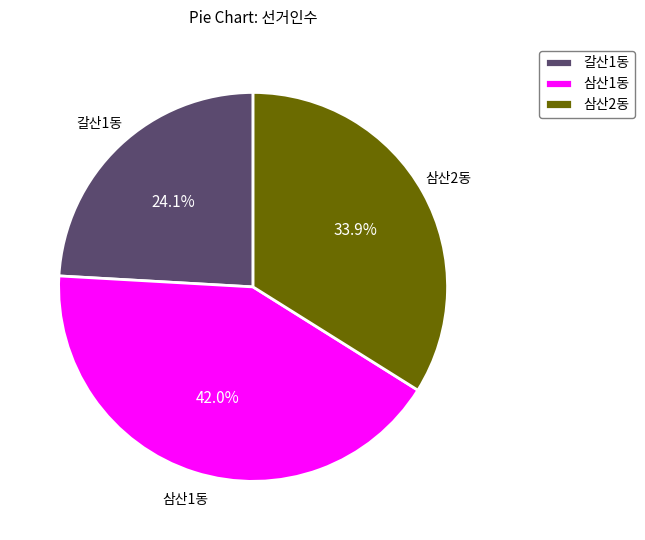

Rank the categories by value from lowest to highest.

갈산1동, 삼산2동, 삼산1동